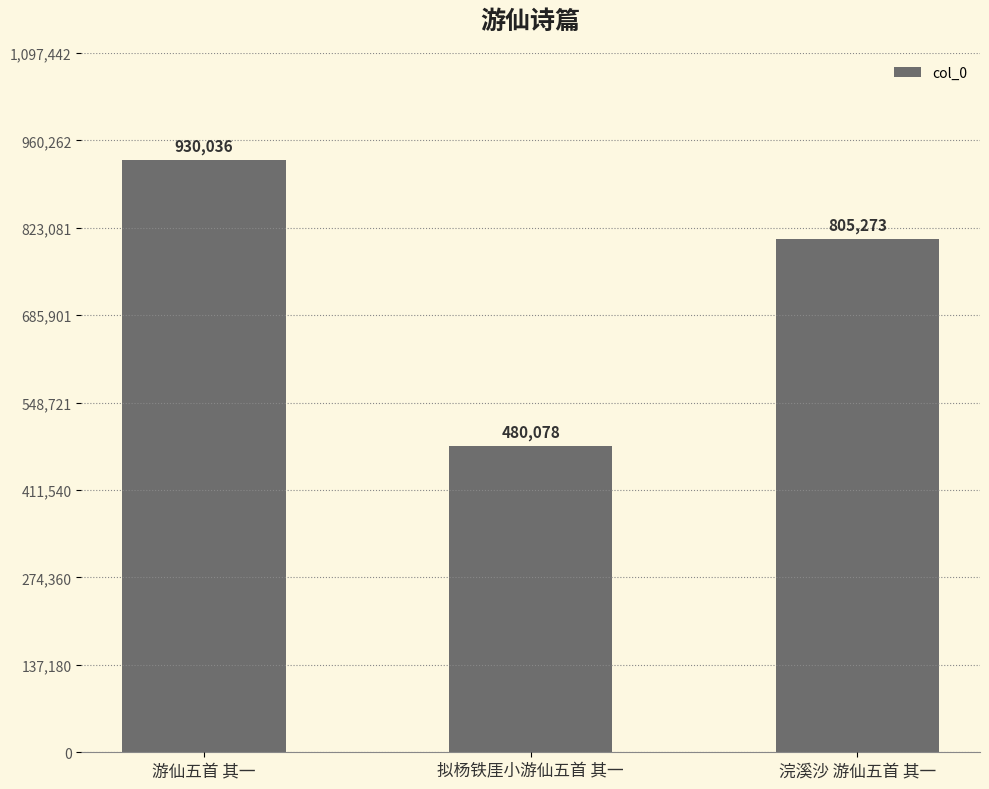

What is the minimum value shown in the chart?

480078